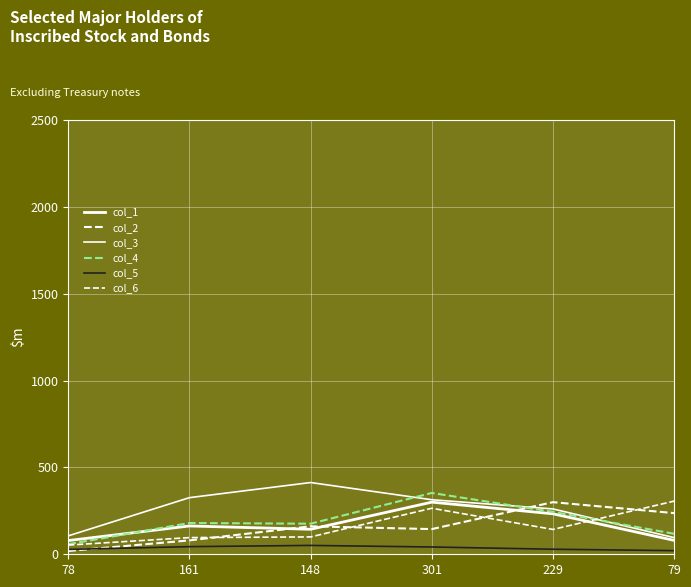

What is the label of the 4th point from the right?

148